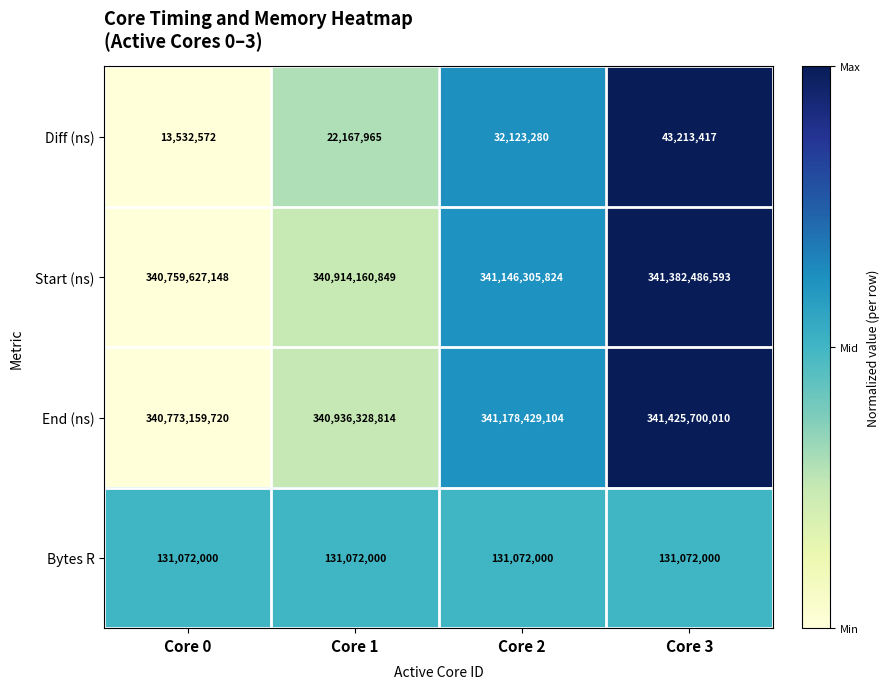

Which series has the largest range (max minus min)?

End (ns)